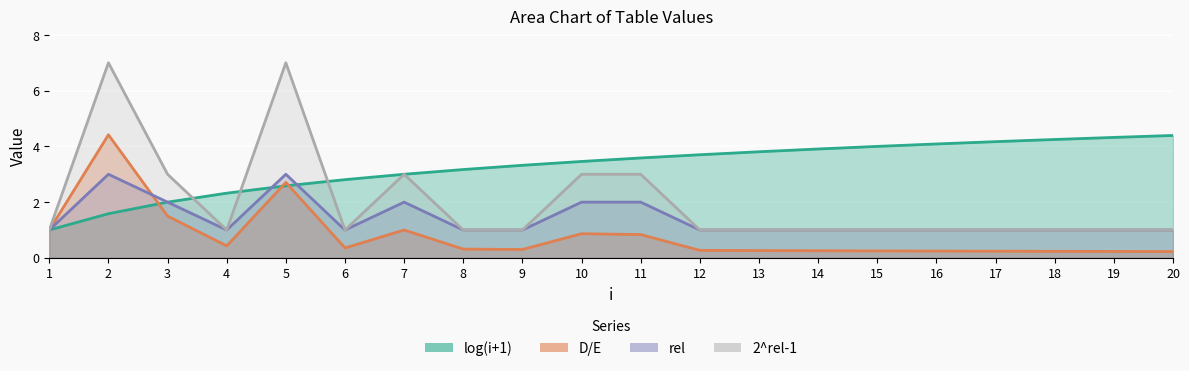

At how many categories does at least one series exceed 3?

15